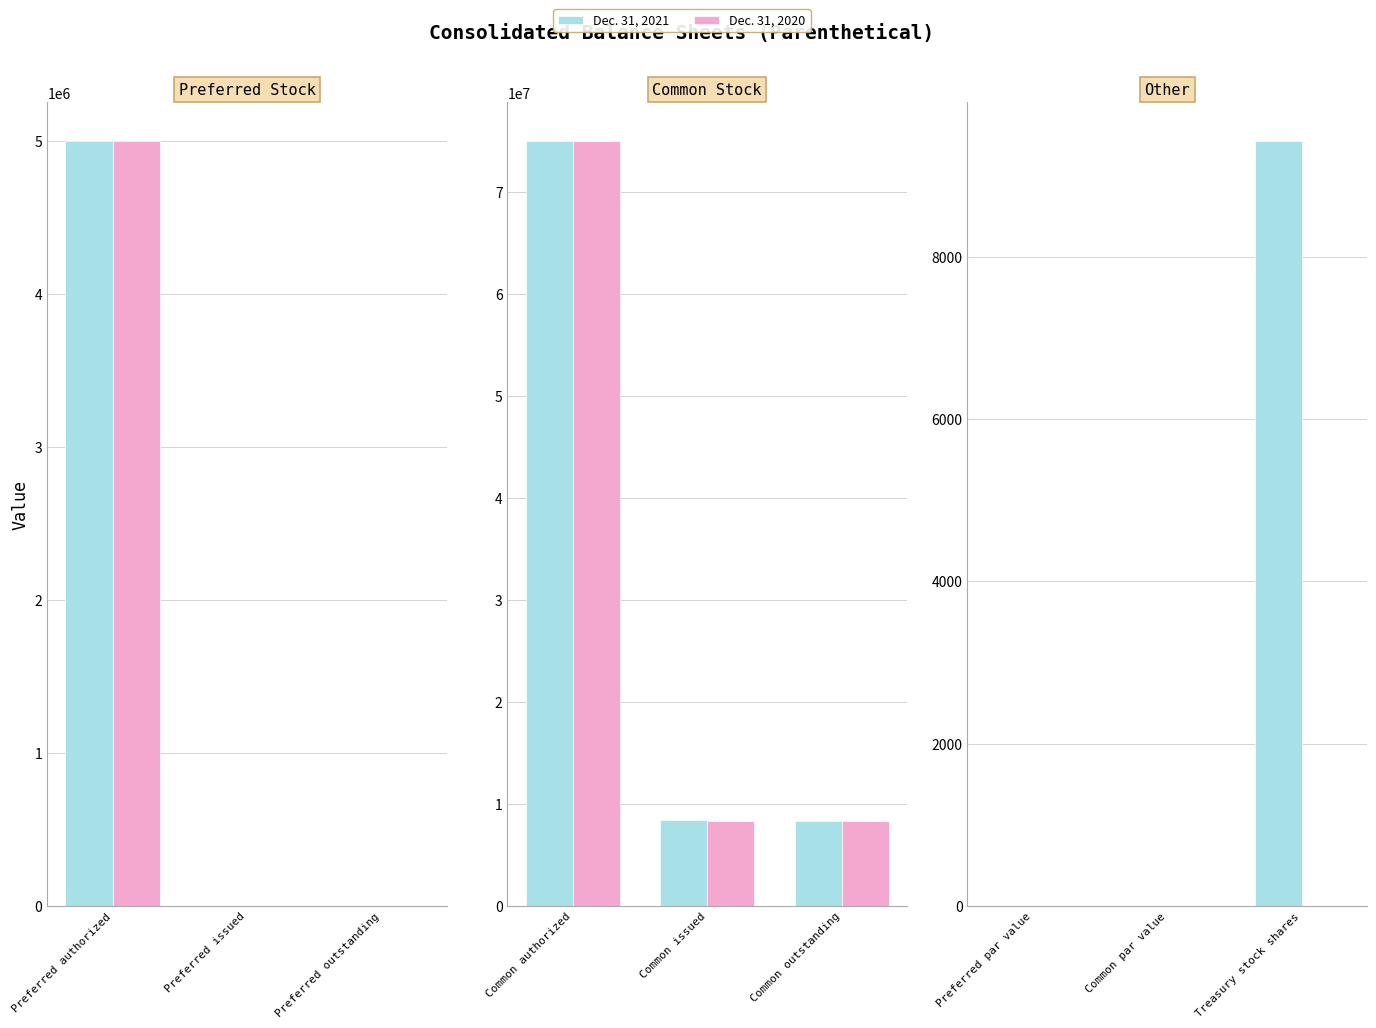

Rank the series at Treasury stock shares from lowest to highest value.

Dec. 31, 2020, Dec. 31, 2021